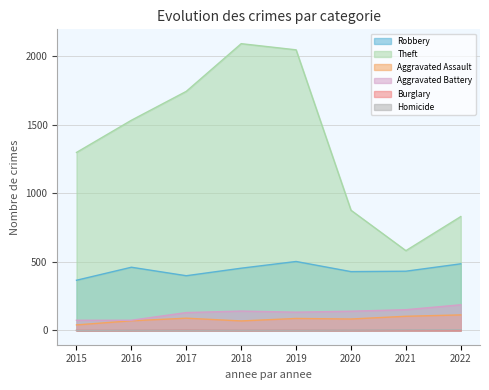

Does the chart display data point markers on the line(s)?

No